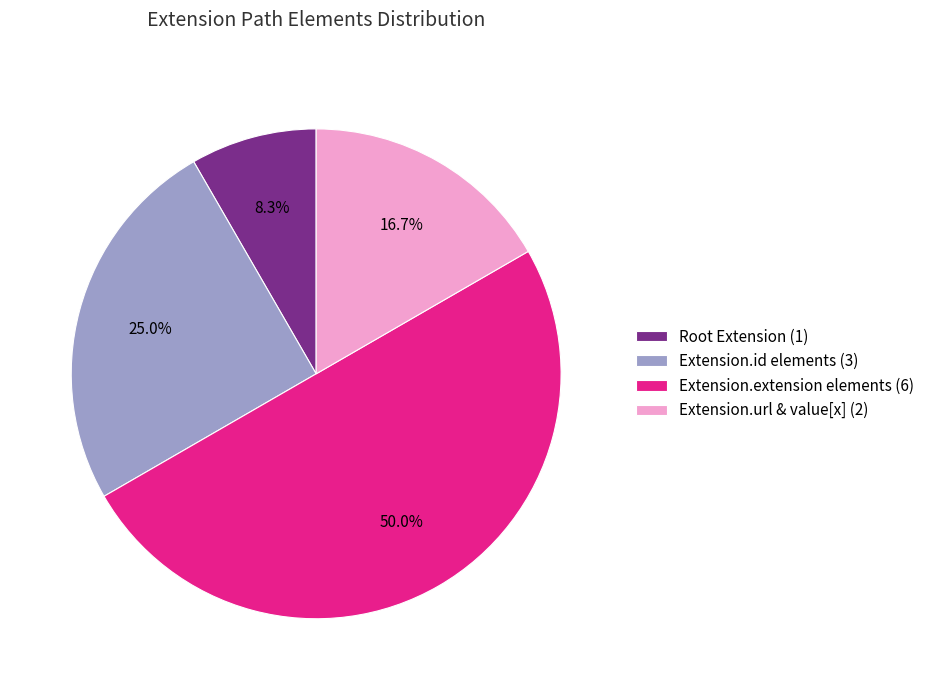

Which category has the smallest portion of the pie?

Root Extension (1)